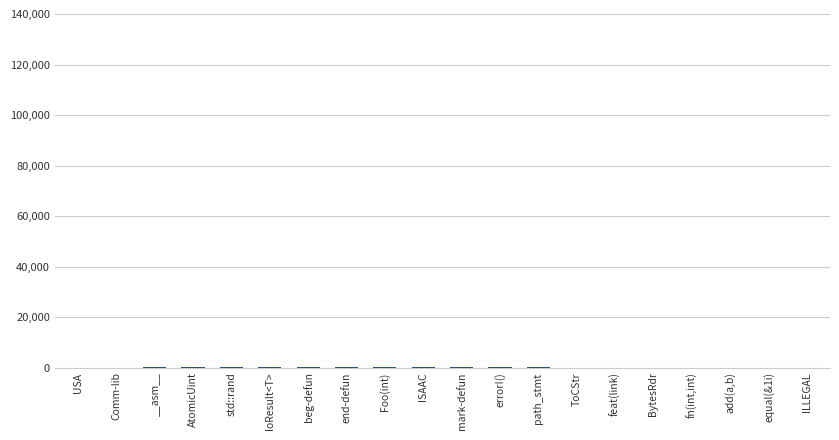

Reading right to left, what are all the values shown in this chart?

1	2	2	3	3	5	5	6	7	8	12	13	16	20	23	92	94	131	4	5